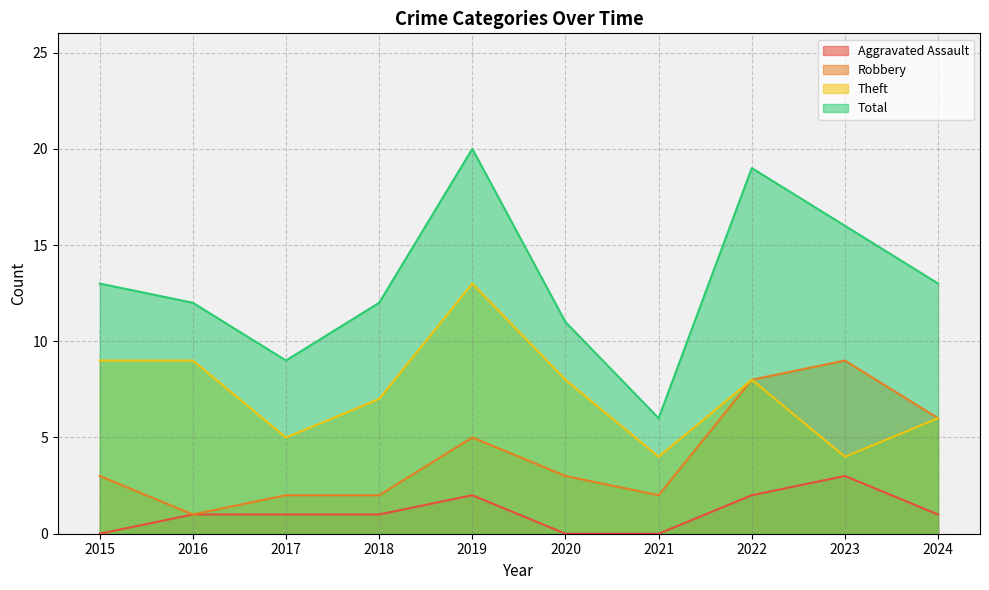

Reading right to left, extract all data points from this chart.

Aggravated Assault: 2024=1	2023=3	2022=2	2021=0	2020=0	2019=2	2018=1	2017=1	2016=1	2015=0
Robbery: 2024=6	2023=9	2022=8	2021=2	2020=3	2019=5	2018=2	2017=2	2016=1	2015=3
Theft: 2024=6	2023=4	2022=8	2021=4	2020=8	2019=13	2018=7	2017=5	2016=9	2015=9
Total: 2024=13	2023=16	2022=19	2021=6	2020=11	2019=20	2018=12	2017=9	2016=12	2015=13